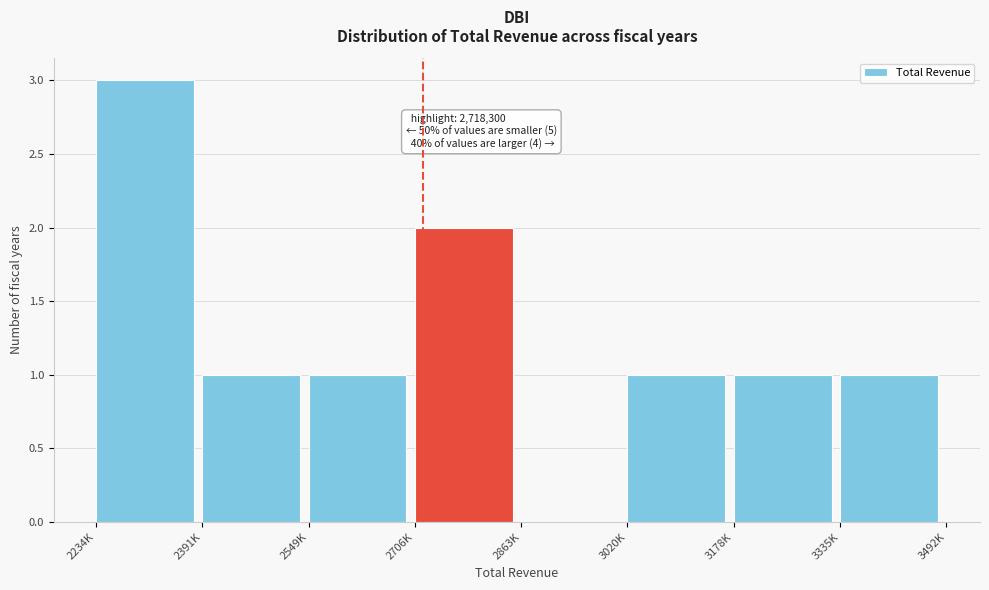

Reading right to left, transcribe all the data shown in this chart.

3335K=1	3178K=1	3020K=1	2863K=0	2706K=2	2549K=1	2391K=1	2234K=3